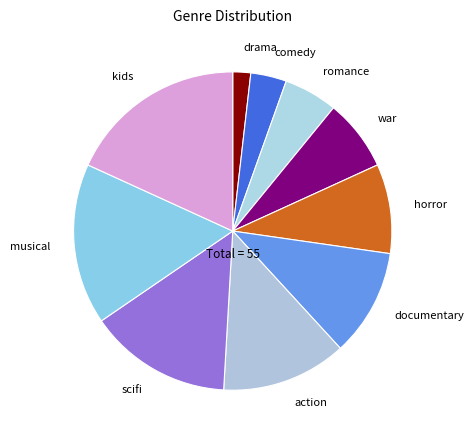

Do horror and romance together represent more than half of the pie?

No